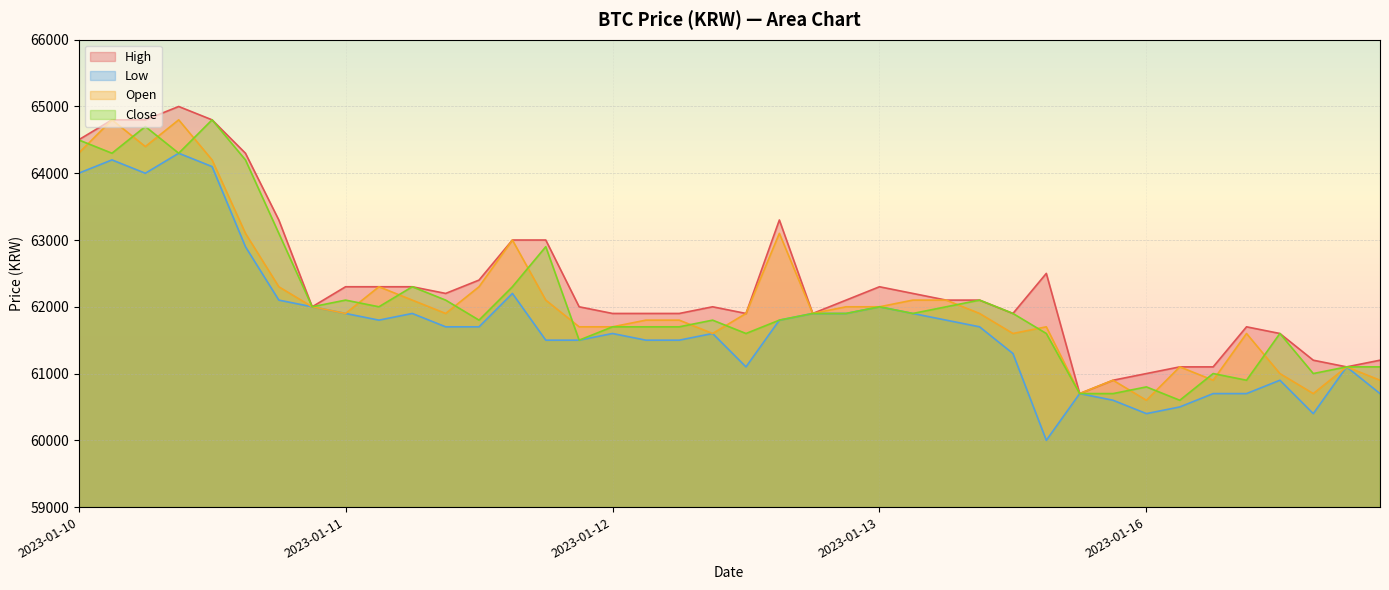

What is the label of the 25th point from the left?

2023-01-13